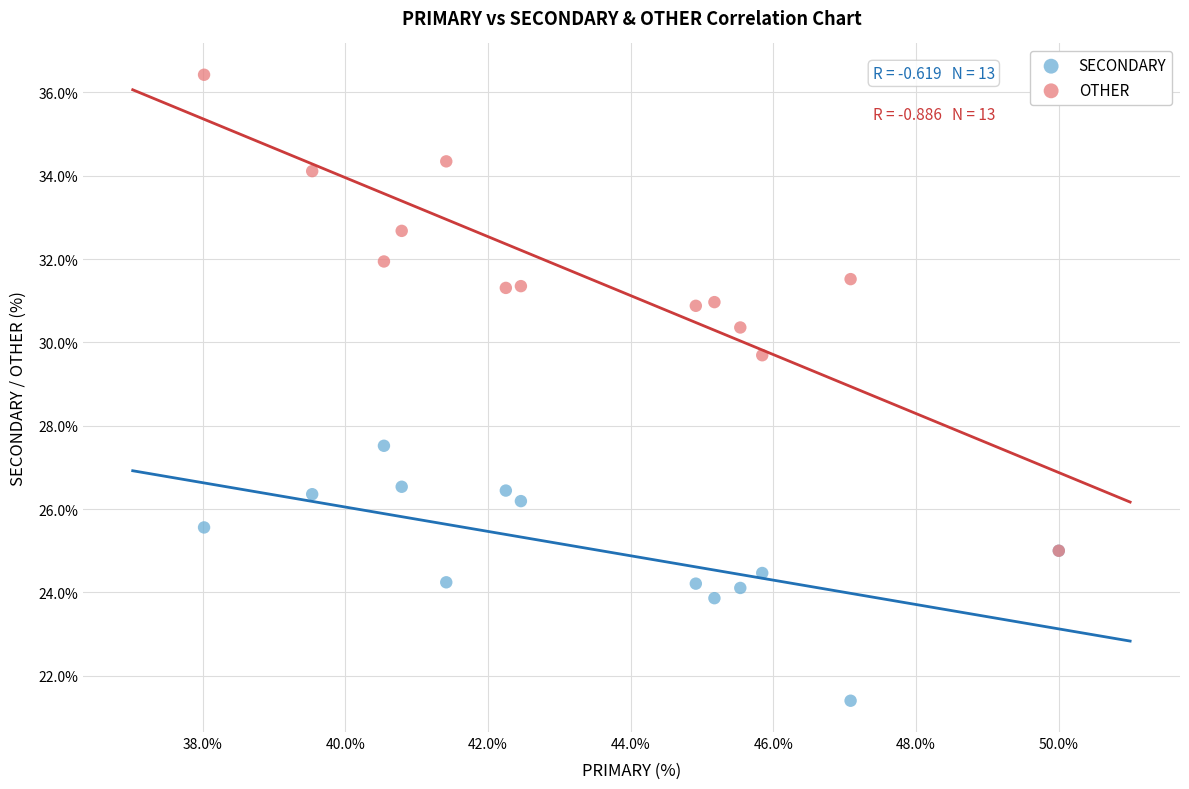

Across all series, what Y value is closest to 28?

27.5